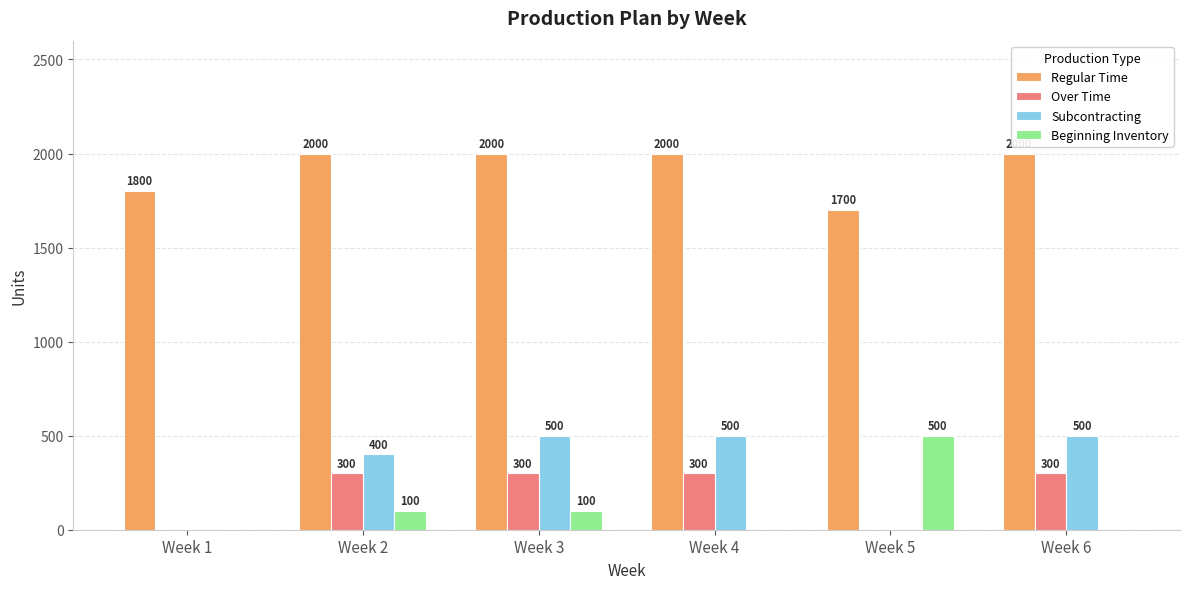

The Subcontracting series shows 821 at Week 4. True or false?

False